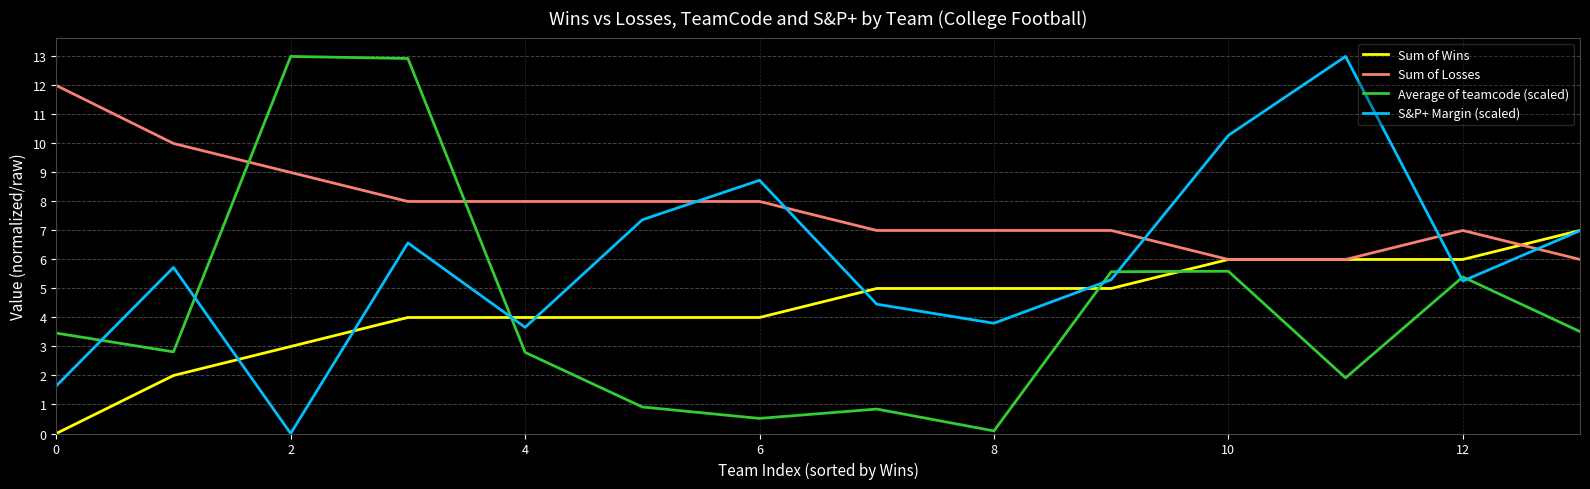

True or false: Sum of Wins and Average of teamcode (scaled) cross at least once.

True